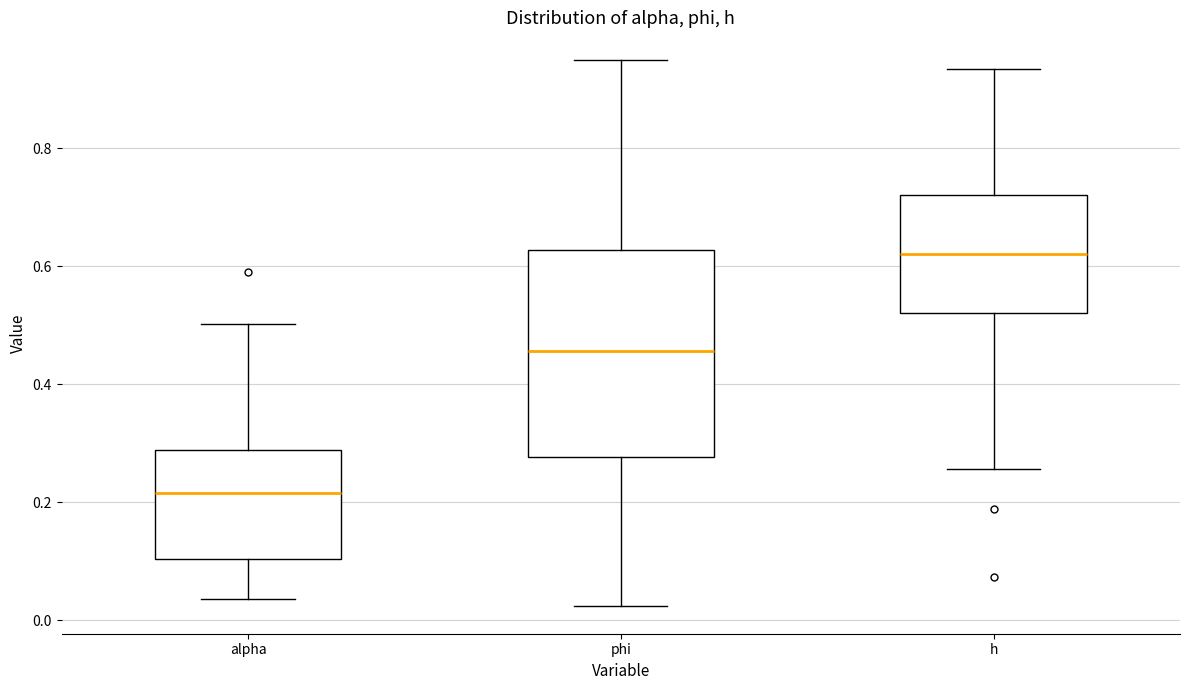

Which box's median line is the highest?

h